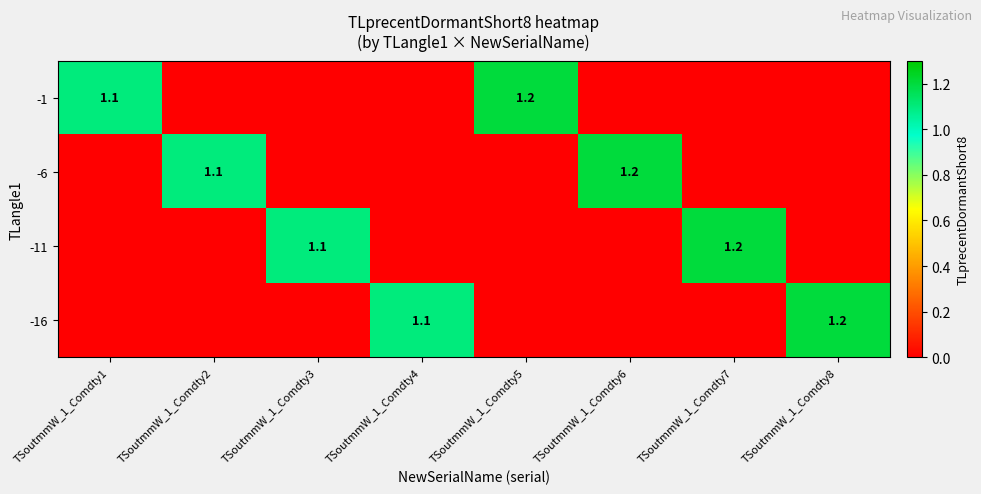

What is the difference between the highest and lowest values at TSoutmmW_1_Comdty4?

1.1